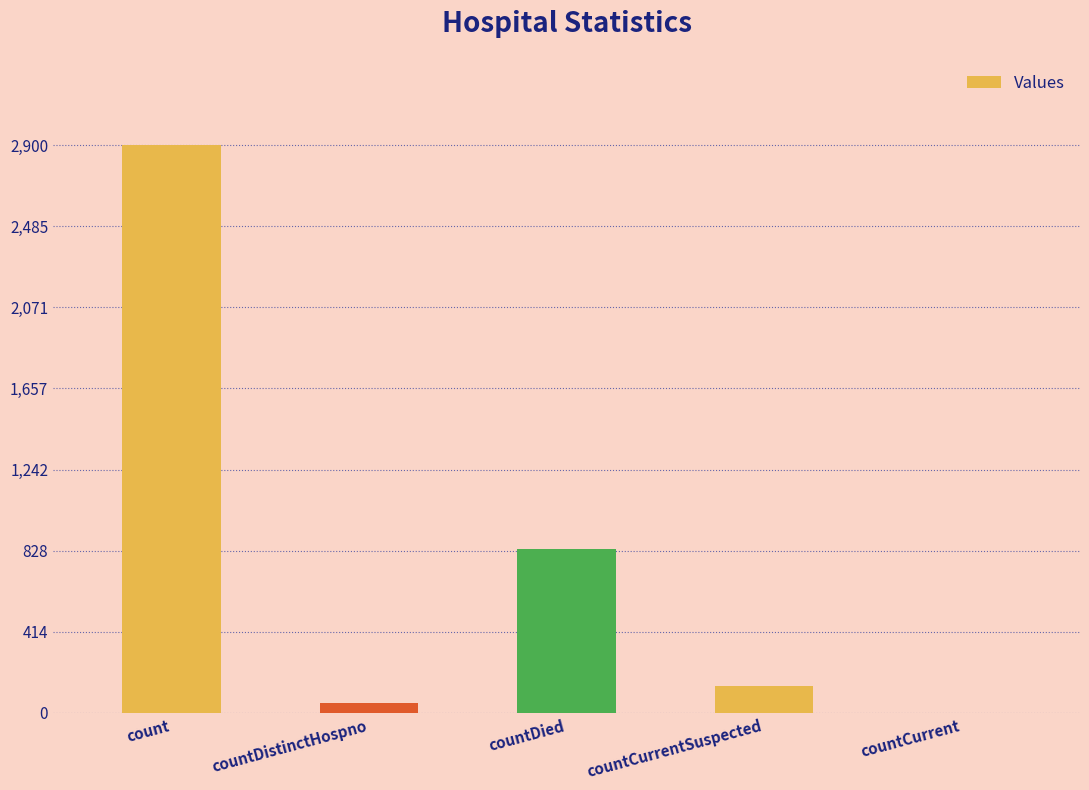

What is the change in value from countDied to countCurrentSuspected?

-700